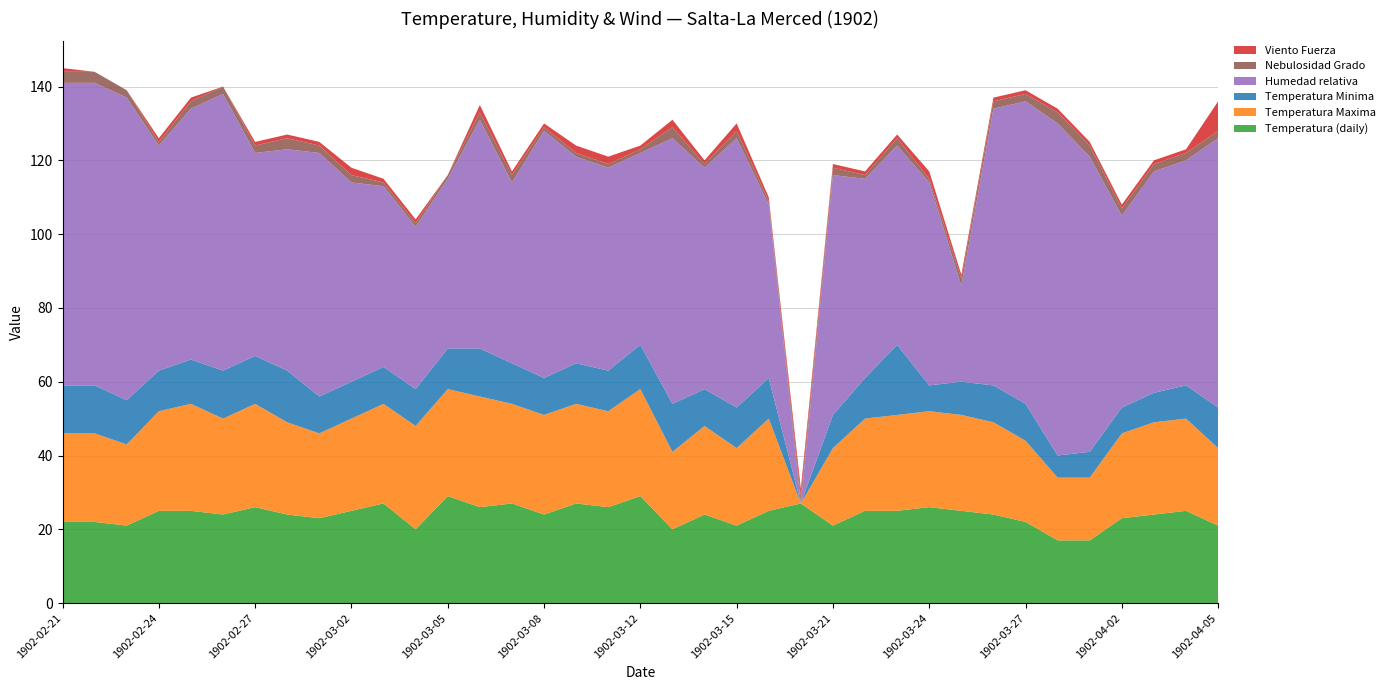

Reading left to right, extract all data points from this chart.

Temperatura (daily): 22	22	21	25	25	24	26	24	23	25	27	20	29	26	27	24	27	26	29	20	24	21	25	27	21	25	25	26	25	24	22	17	17	23	24	25	21
Temperatura Maxima: 24	24	22	27	29	26	28	25	23	25	27	28	29	30	27	27	27	26	29	21	24	21	25	0	21	25	26	26	26	25	22	17	17	23	25	25	21
Temperatura Minima: 13	13	12	11	12	13	13	14	10	10	10	10	11	13	11	10	11	11	12	13	10	11	11	0	9	11	19	7	9	10	10	6	7	7	8	9	11
Humedad relativa: 82	82	82	61	68	75	55	60	66	54	49	44	46	62	49	67	56	55	52	72	60	73	47	0	65	54	54	55	26	75	82	90	80	52	60	61	73
Nebulosidad Grado: 3	3	2	1	2	2	2	3	2	2	1	1	1	2	2	1	1	1	1	3	1	2	1	2	2	1	2	1	2	2	2	3	3	2	2	2	2
Viento Fuerza: 1	0	0	1	1	0	1	1	1	2	1	1	0	2	1	1	2	2	1	2	1	2	1	2	1	1	1	2	1	1	1	1	1	1	1	1	8